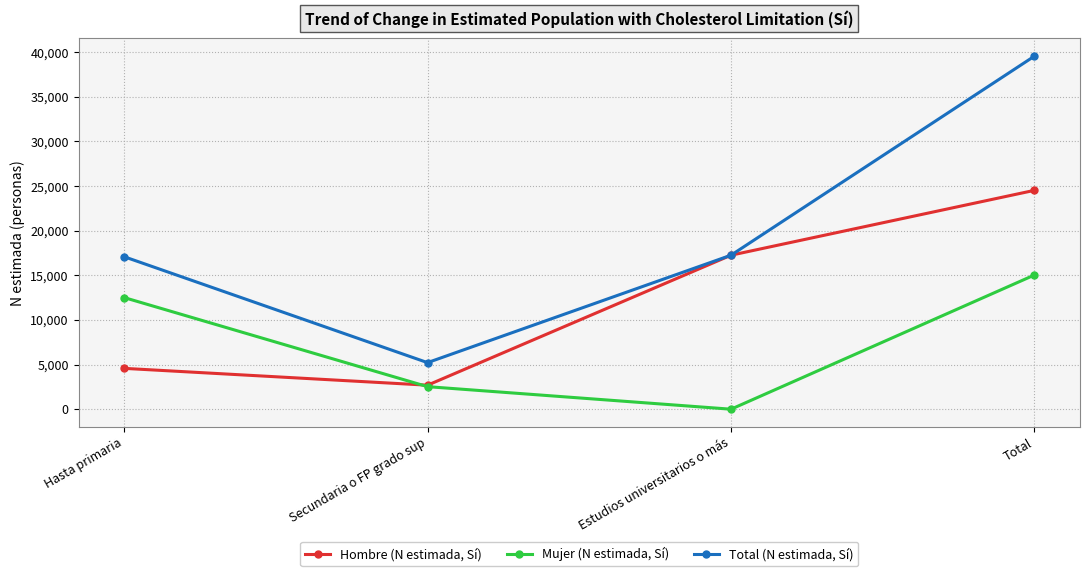

Is it true that Hombre (N estimada, Sí) equals 17252 at Estudios universitarios o más?

True